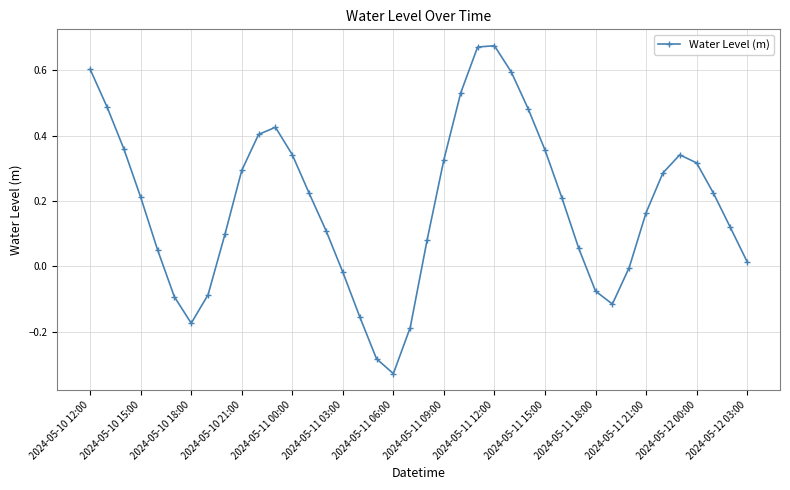

What is the sum of all values?

7.5